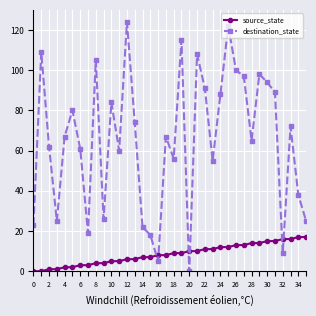

What are all the series names shown in the legend?

source_state, destination_state